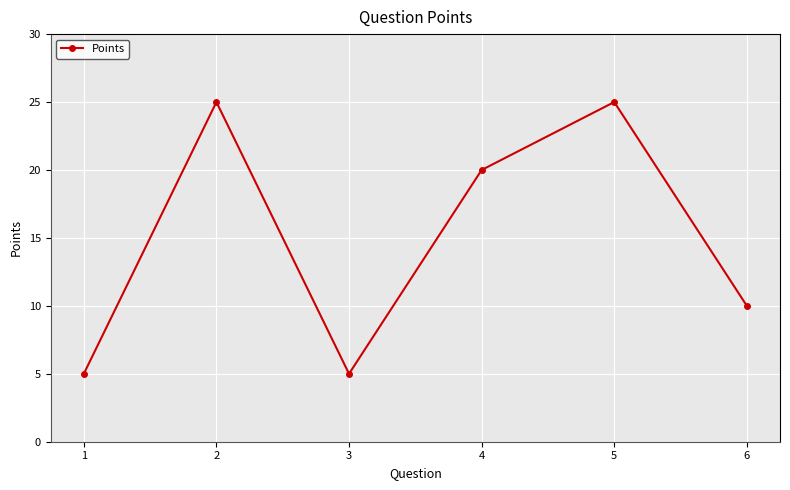

How many values are between 5 and 25?

6